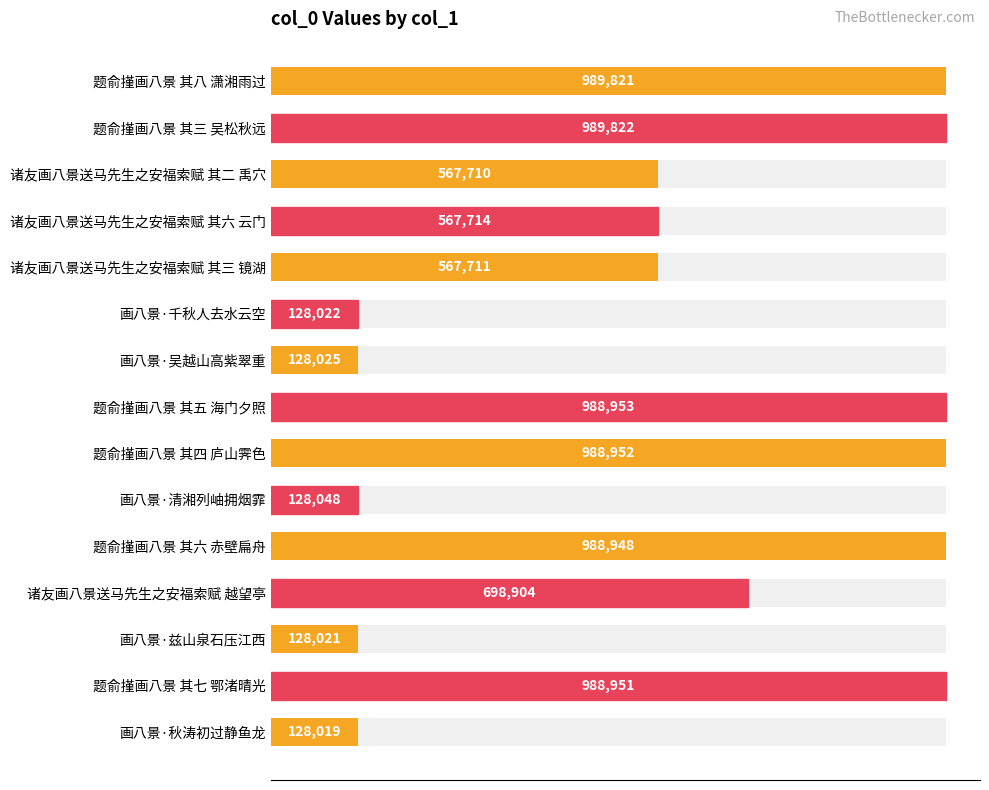

What is the maximum value shown in the chart?

989822